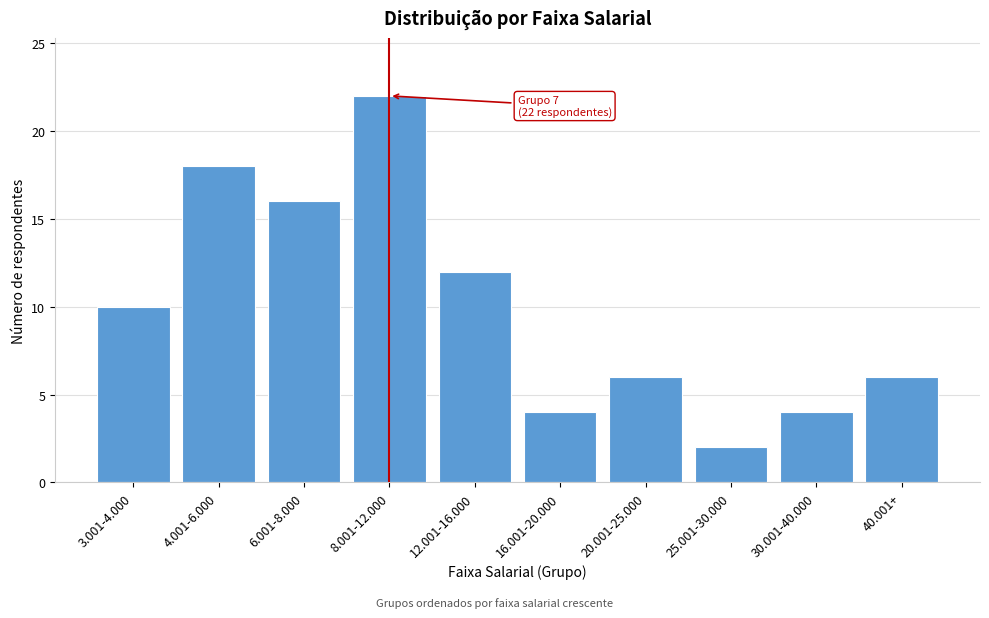

Reading right to left, list all the values displayed in this chart.

40.001+=6	30.001-40.000=4	25.001-30.000=2	20.001-25.000=6	16.001-20.000=4	12.001-16.000=12	8.001-12.000=22	6.001-8.000=16	4.001-6.000=18	3.001-4.000=10